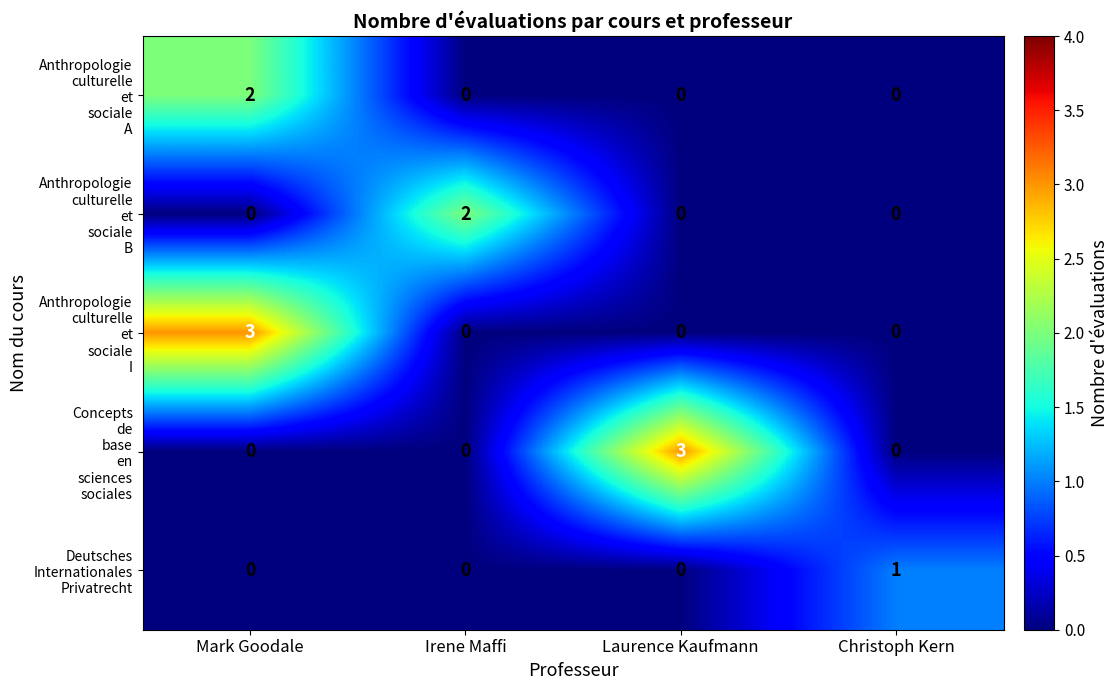

How many series are shown in this chart?

5